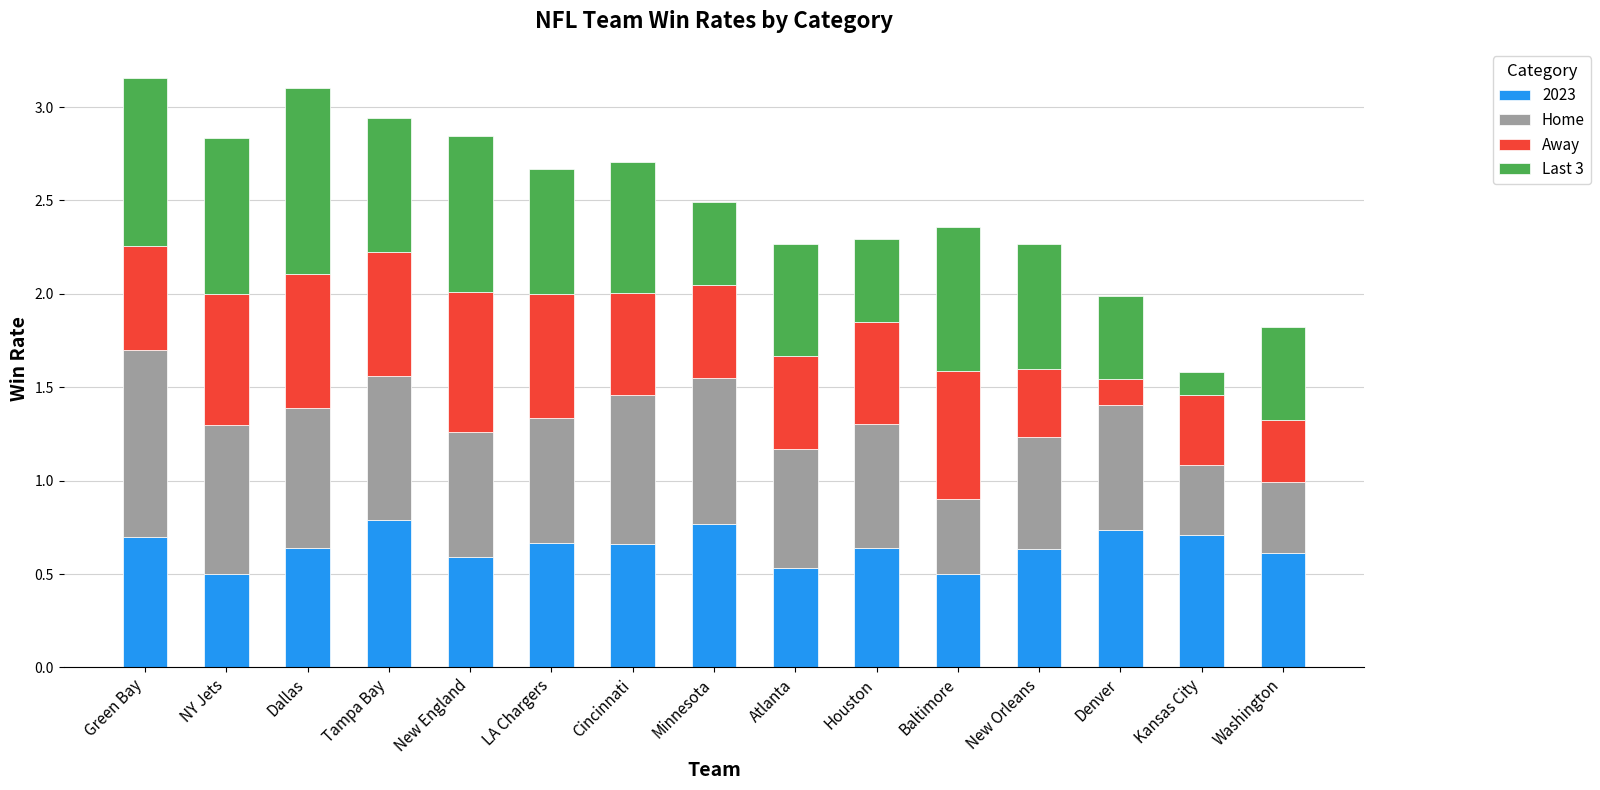

True or false: 2023 has a value of 0.2 at Houston.

False